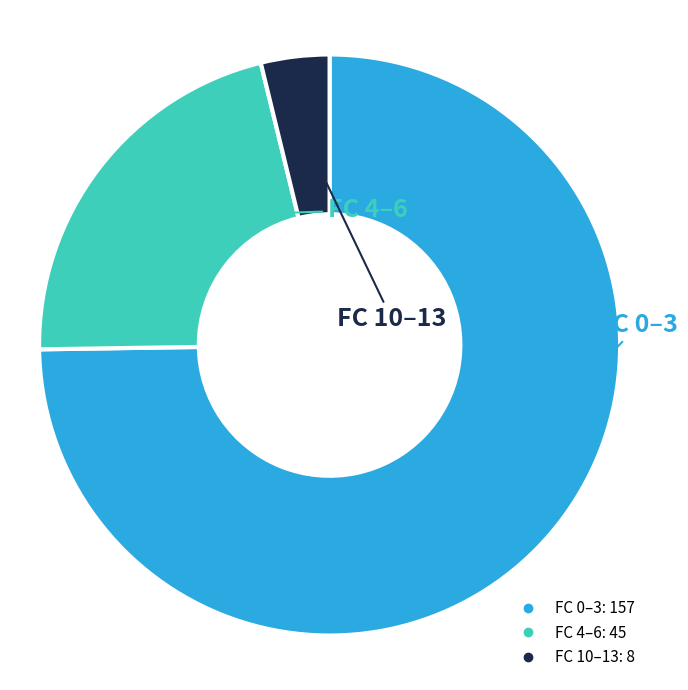

Does any single category account for the majority?

Yes